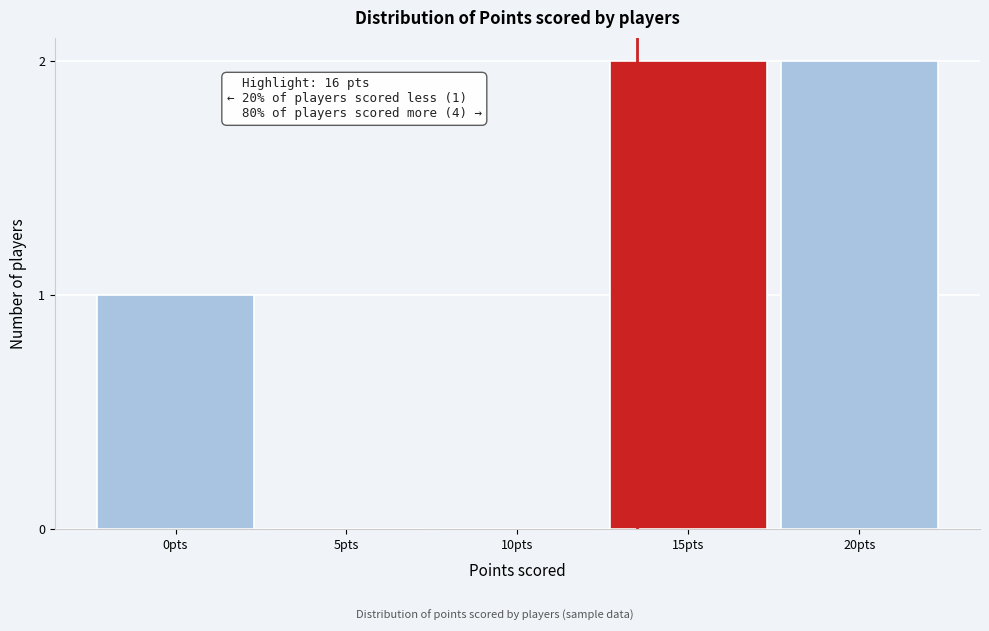

Reading left to right, what are all the values shown in this chart?

0pts=1	5pts=0	10pts=0	15pts=2	20pts=2